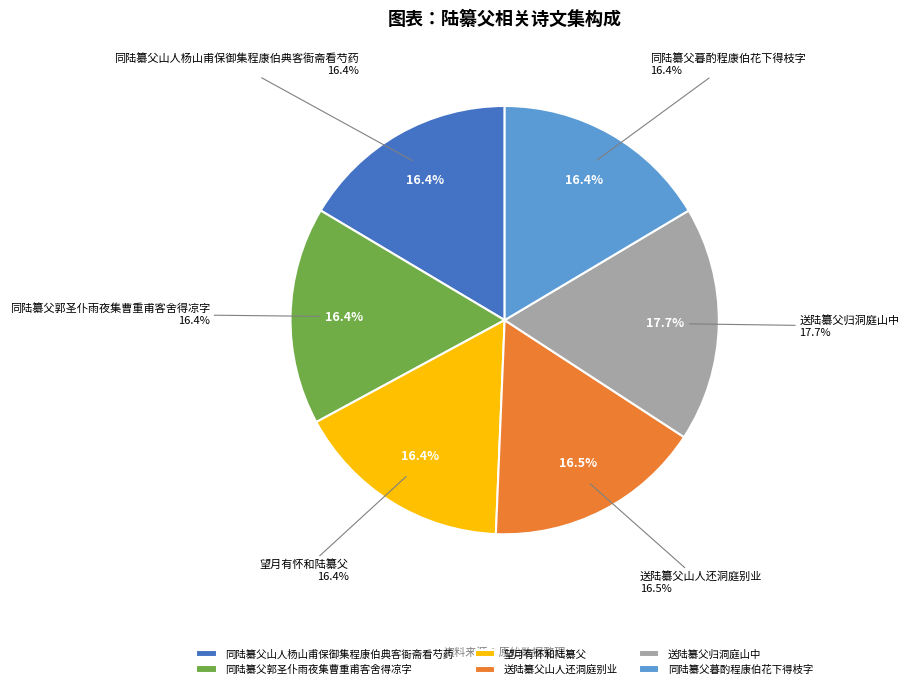

To the nearest percent, what is the combined percentage of 同陆纂父山人杨山甫保御集程康伯典客衙斋看芍药 and 送陆纂父山人还洞庭别业?

33%